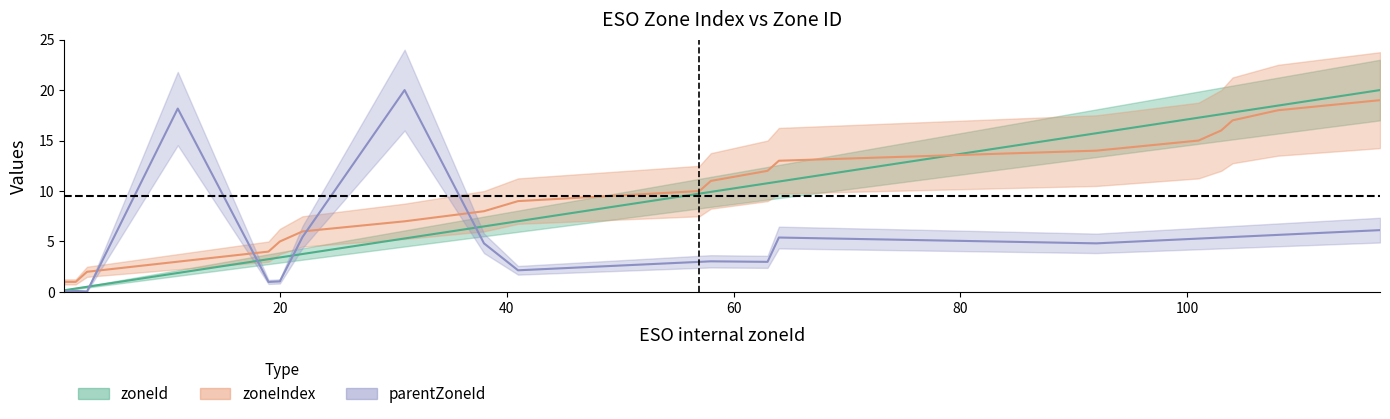

Reading right to left, what are all the values shown in this chart?

zoneId: 20.0	18.5	17.8	17.6	17.3	15.7	10.9	10.8	9.9	9.7	7.0	6.5	5.3	3.8	3.4	3.2	1.9	0.5	0.3	0.2
zoneIndex: 19.0	18.0	17.0	16.0	15.0	14.0	13.0	12.0	11.0	10.0	9.0	8.0	7.0	6.0	5.0	4.0	3.0	2.0	1.0	1.0
parentZoneId: 6.1	5.7	5.4	5.4	5.3	4.8	5.4	3.0	3.0	3.0	2.1	4.8	20.0	5.4	1.0	1.0	18.2	0.1	0.1	0.1